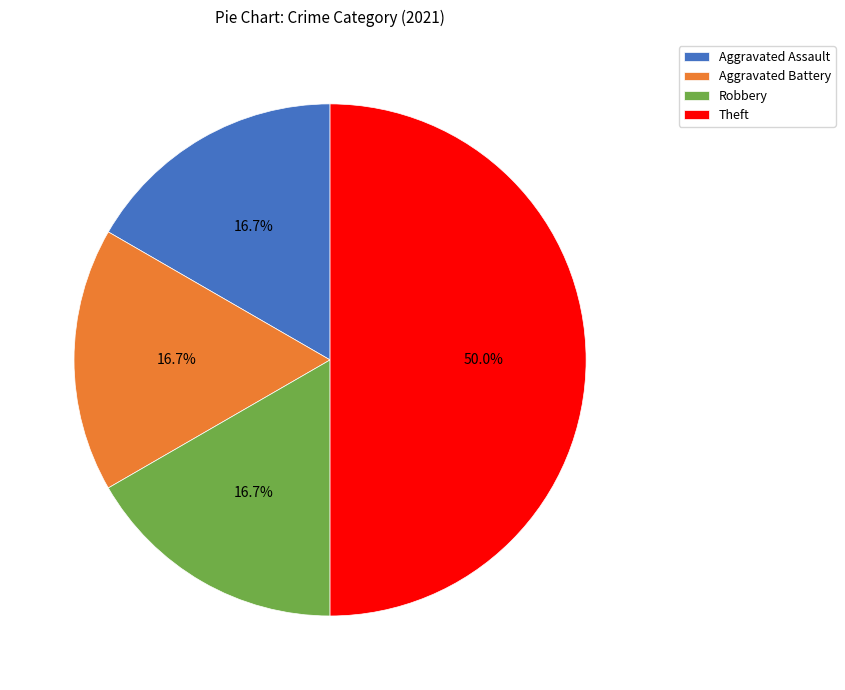

What is the ratio of the value at Aggravated Battery to the value at Theft?

0.3